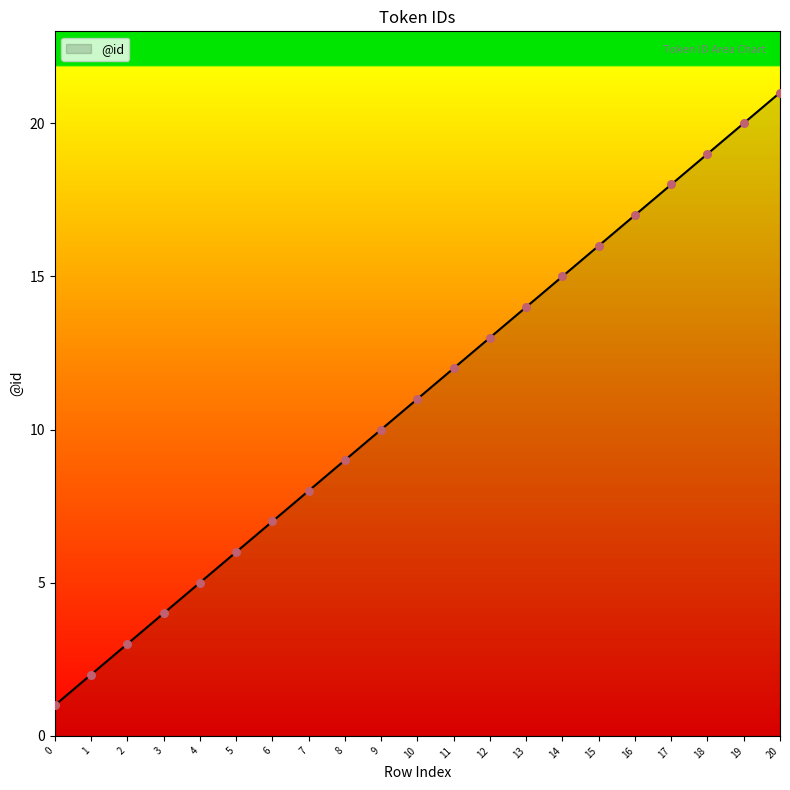

What is the ratio of the value at 17 to the value at 3?

4.5